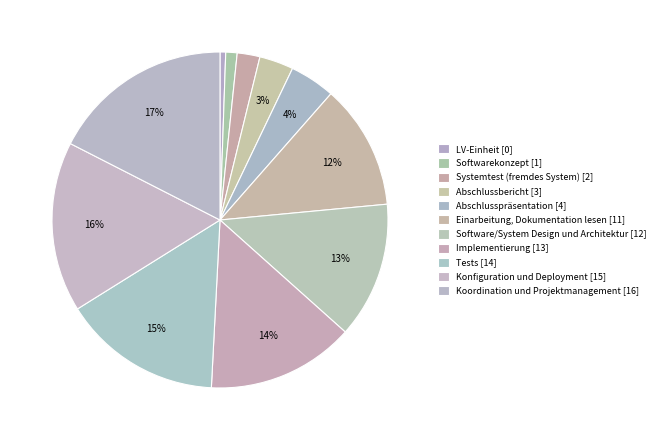

Approximately how many times larger is the value at Systemtest (fremdes System) compared to Software/System Design und Architektur?

0.2